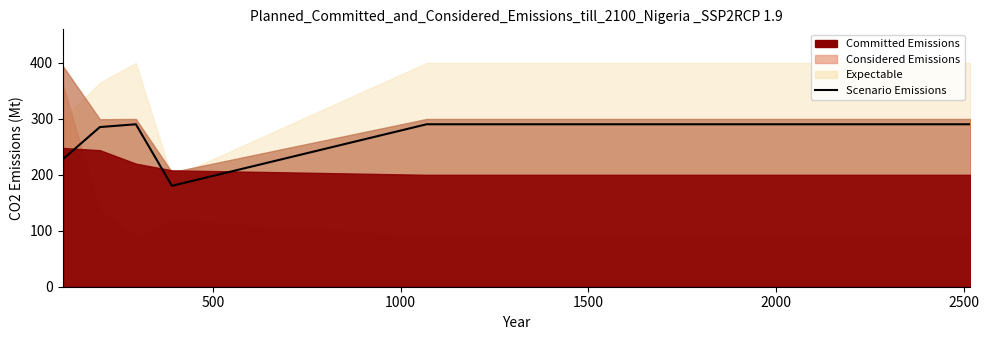

What is the value of the 20th point from the left?

290.3